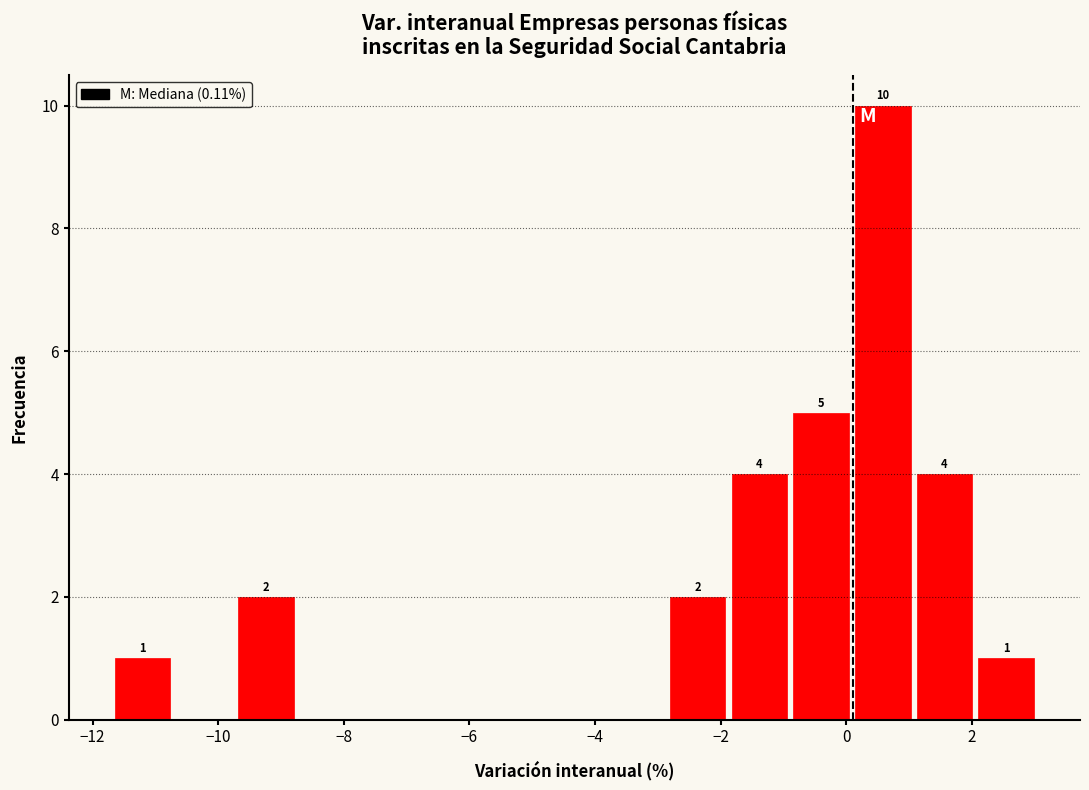

Over which range of the x-axis is the bar tallest?

0.0 to 1.0